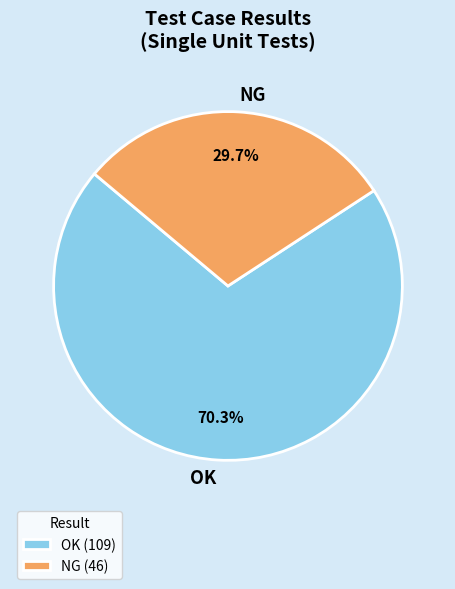

How many slices are in this pie chart?

2